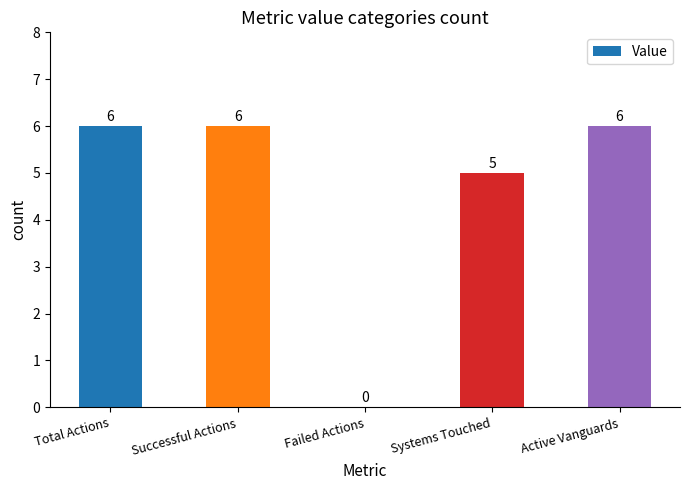

What is the sum of all values?

23